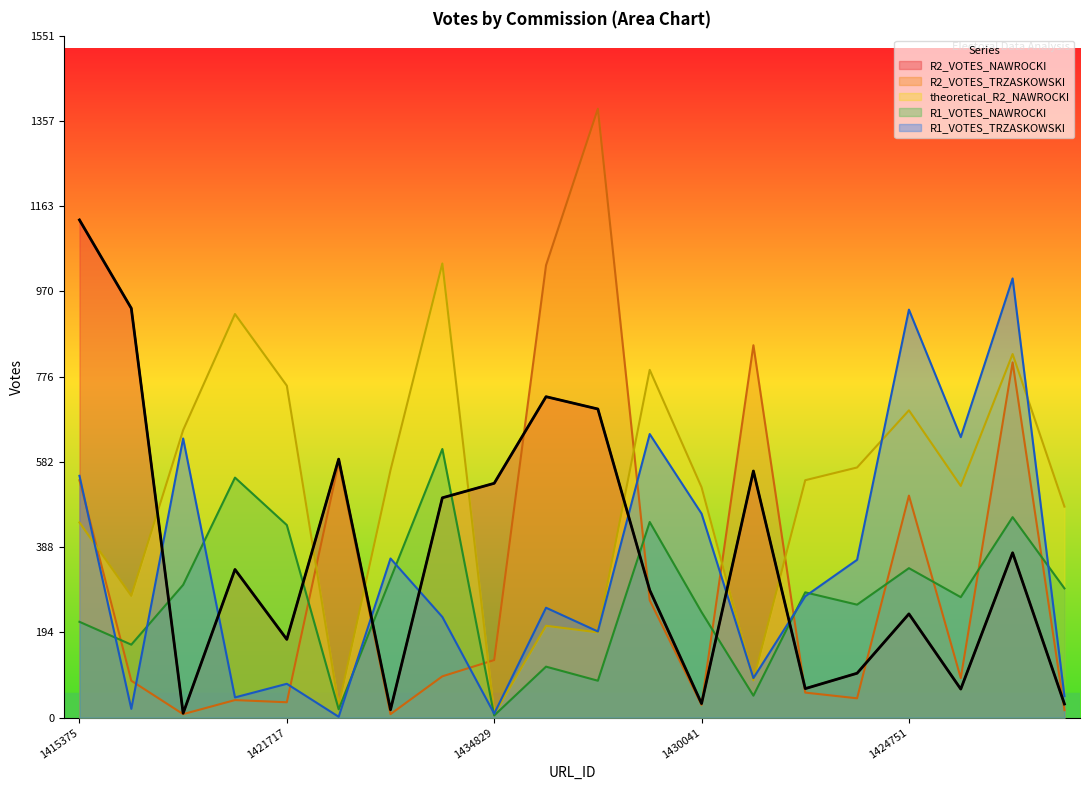

Reading left to right, extract all data points from this chart.

R2_VOTES_NAWROCKI: 1132	931	10	337	178	588	18	500	533	730	702	290	32	561	66	101	236	65	375	31
R2_VOTES_TRZASKOWSKI: 540	84	8	40	35	580	8	94	131	1029	1385	267	29	847	57	44	505	90	808	17
theoretical_R2_NAWROCKI: 444	277	654	918	755	27	563	1033	8	209	194	791	524	85	540	569	699	527	827	480
R1_VOTES_NAWROCKI: 218	166	302	546	438	19	316	611	5	116	84	445	240	50	285	257	340	274	456	294
R1_VOTES_TRZASKOWSKI: 550	20	635	46	77	2	362	229	9	250	196	645	464	90	276	359	928	638	999	49